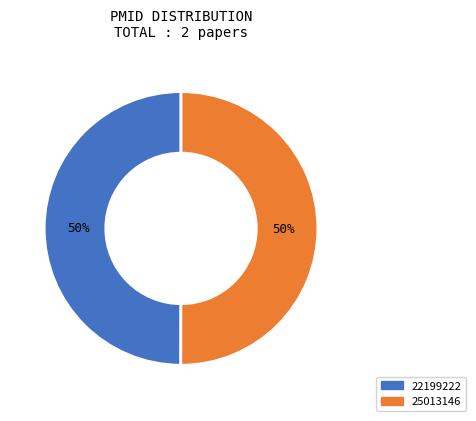

How many segments does this pie chart have?

2